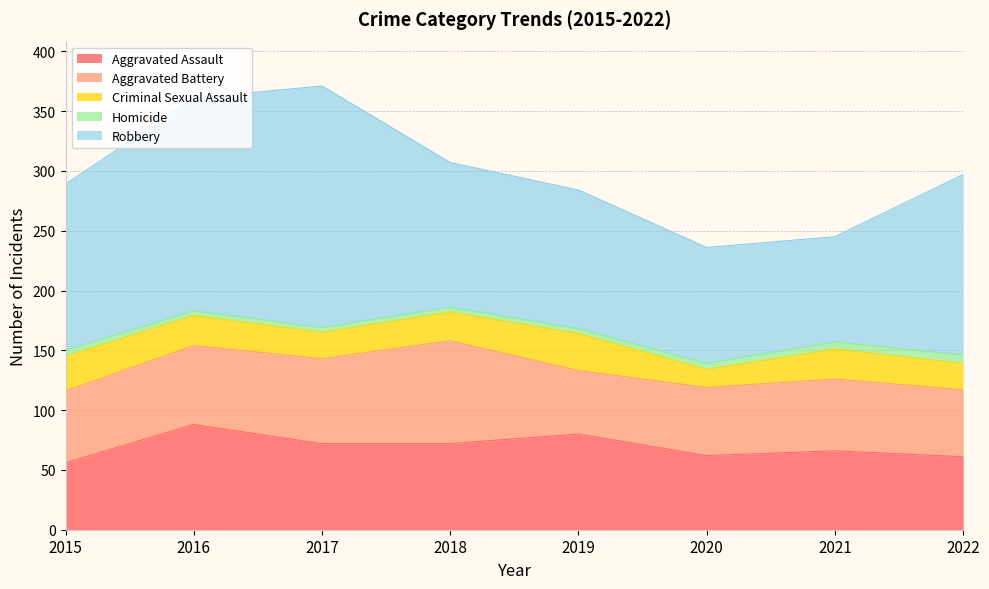

Reading left to right, list all the values displayed in this chart.

Aggravated Assault: 2015=56	2016=88	2017=72	2018=72	2019=80	2020=62	2021=66	2022=61
Aggravated Battery: 2015=60	2016=66	2017=71	2018=86	2019=53	2020=57	2021=60	2022=56
Criminal Sexual Assault: 2015=29	2016=25	2017=22	2018=24	2019=31	2020=15	2021=25	2022=22
Homicide: 2015=5	2016=4	2017=4	2018=4	2019=4	2020=5	2021=6	2022=7
Robbery: 2015=139	2016=178	2017=202	2018=121	2019=116	2020=97	2021=88	2022=151